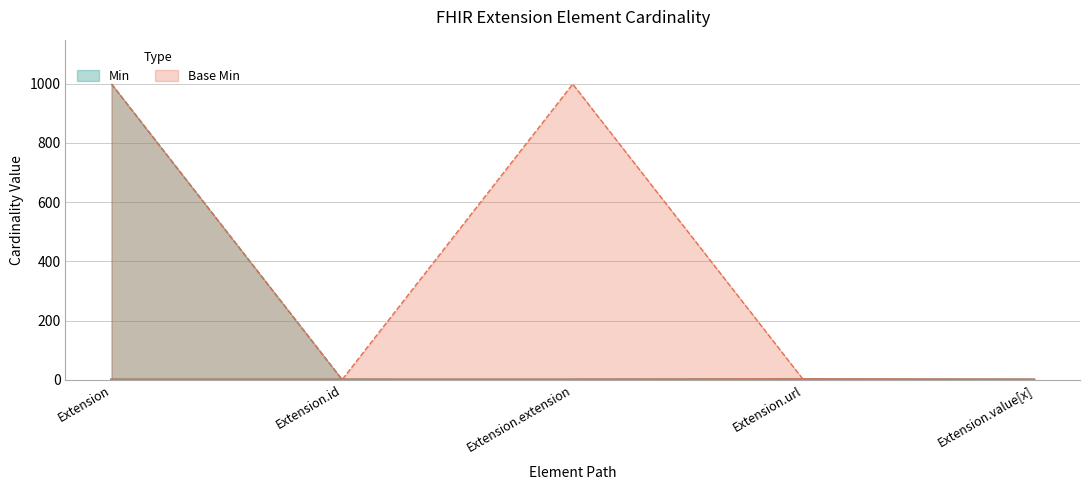

Does the chart display data point markers on the line(s)?

No